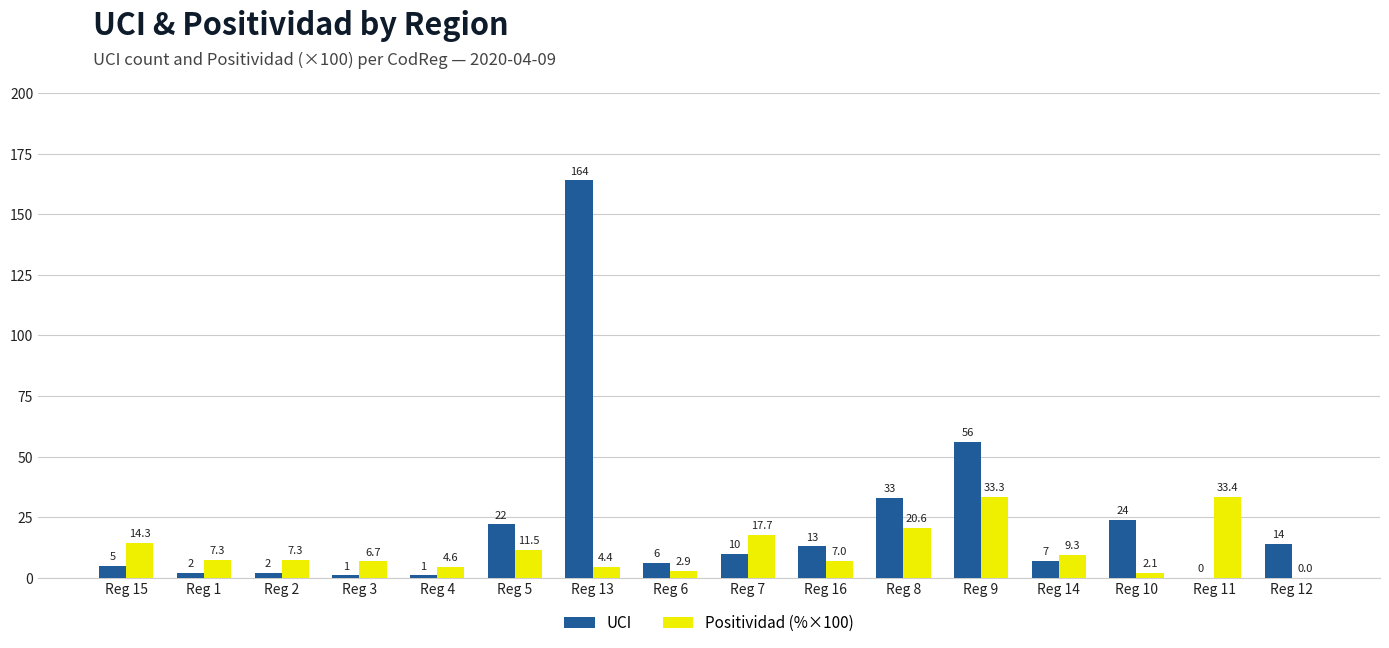

How many values in Positividad (%×100) are above zero?

15